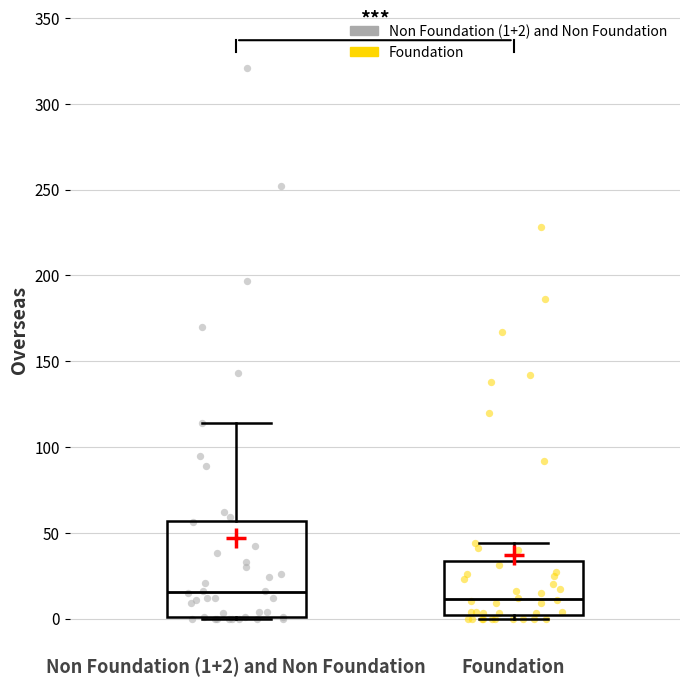

Which box is the tallest, from its lower edge to its upper edge?

Non Foundation (1+2) and Non Foundation